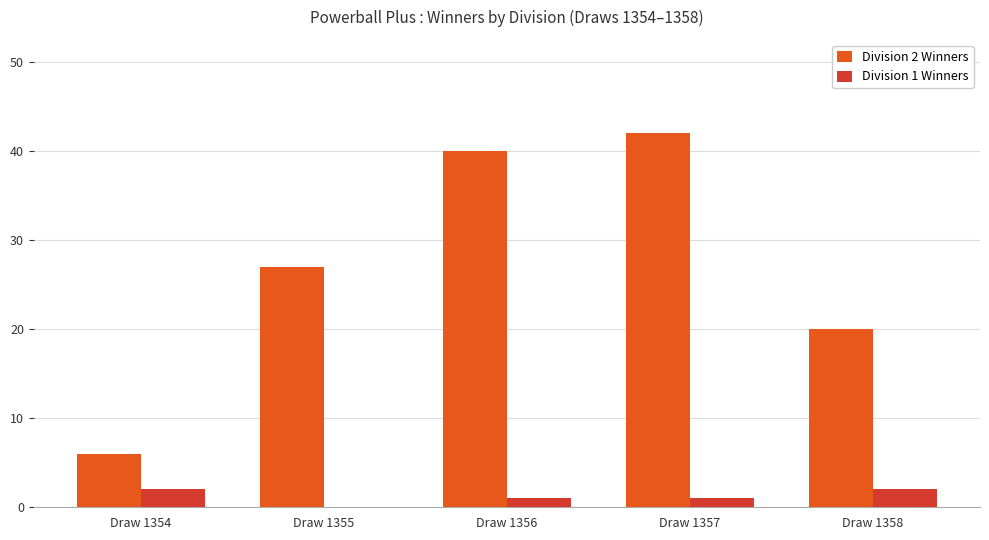

The value of Division 1 Winners at Draw 1355 is 0. True or false?

True